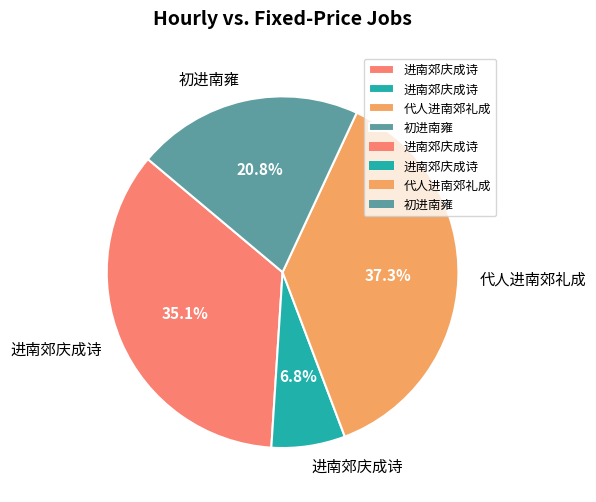

Does any single category account for the majority?

No